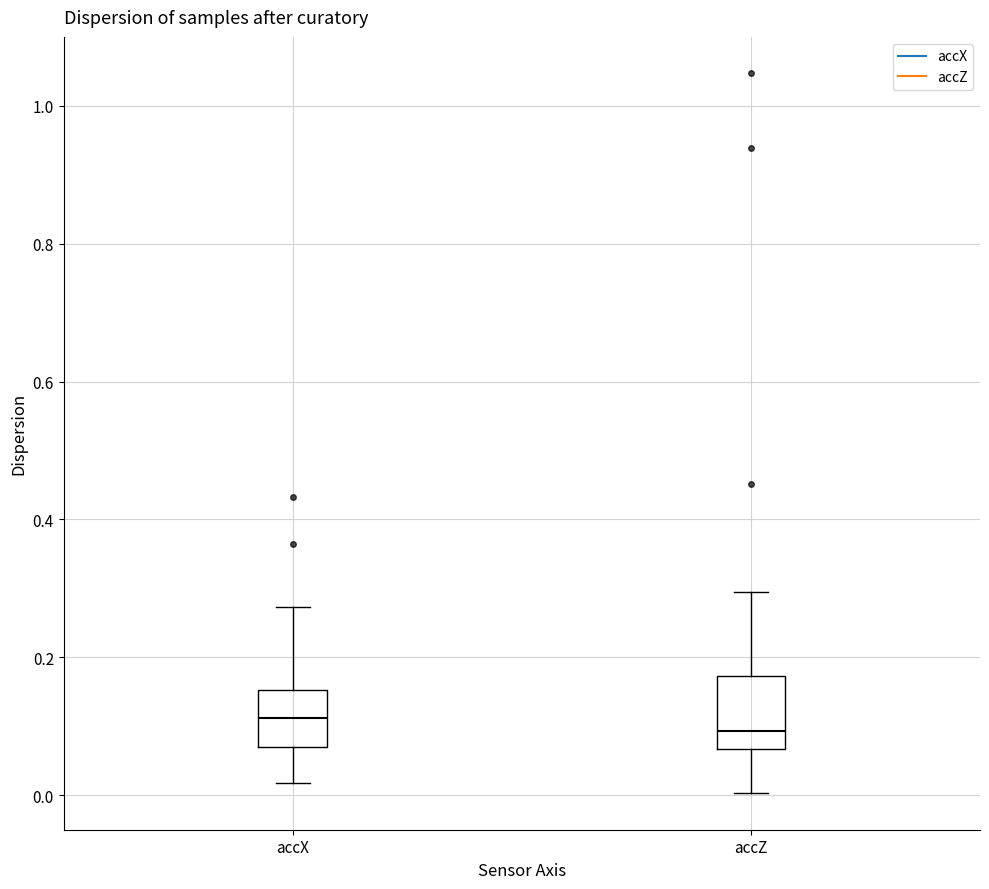

Reading left to right, read every box against the y-axis: the position of its median line, the range the box covers, and the ends of its whiskers. The values are not printed on the chart, so give them approximately, as read against the axis.

accX: median 0.12, box 0.08 to 0.16, whiskers 0.02 to 0.28
accZ: median 0.10, box 0.06 to 0.18, whiskers 0.00 to 0.30